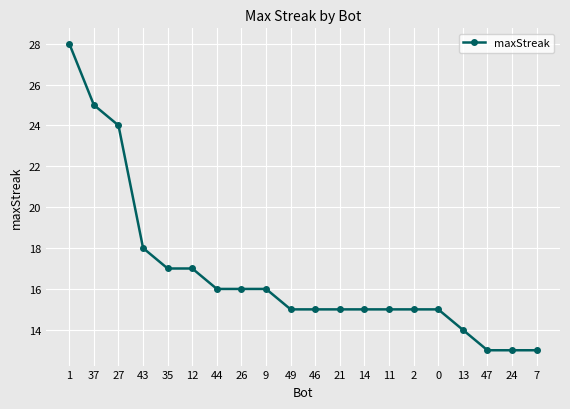

Does the chart have visible grid lines?

Yes